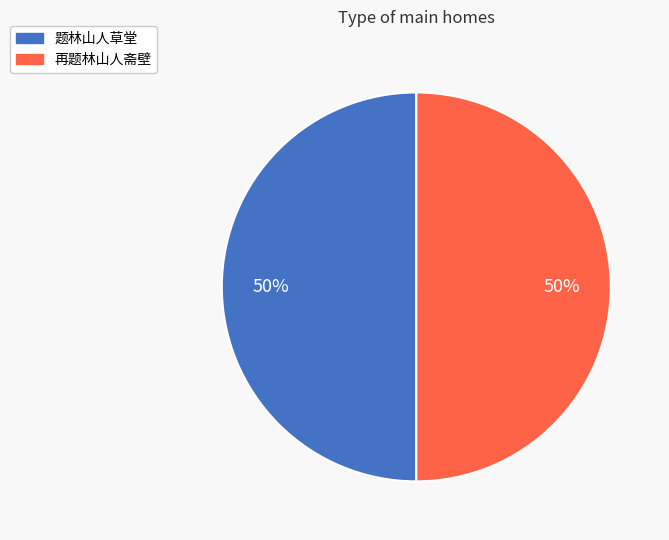

Count the number of slices in the pie.

2